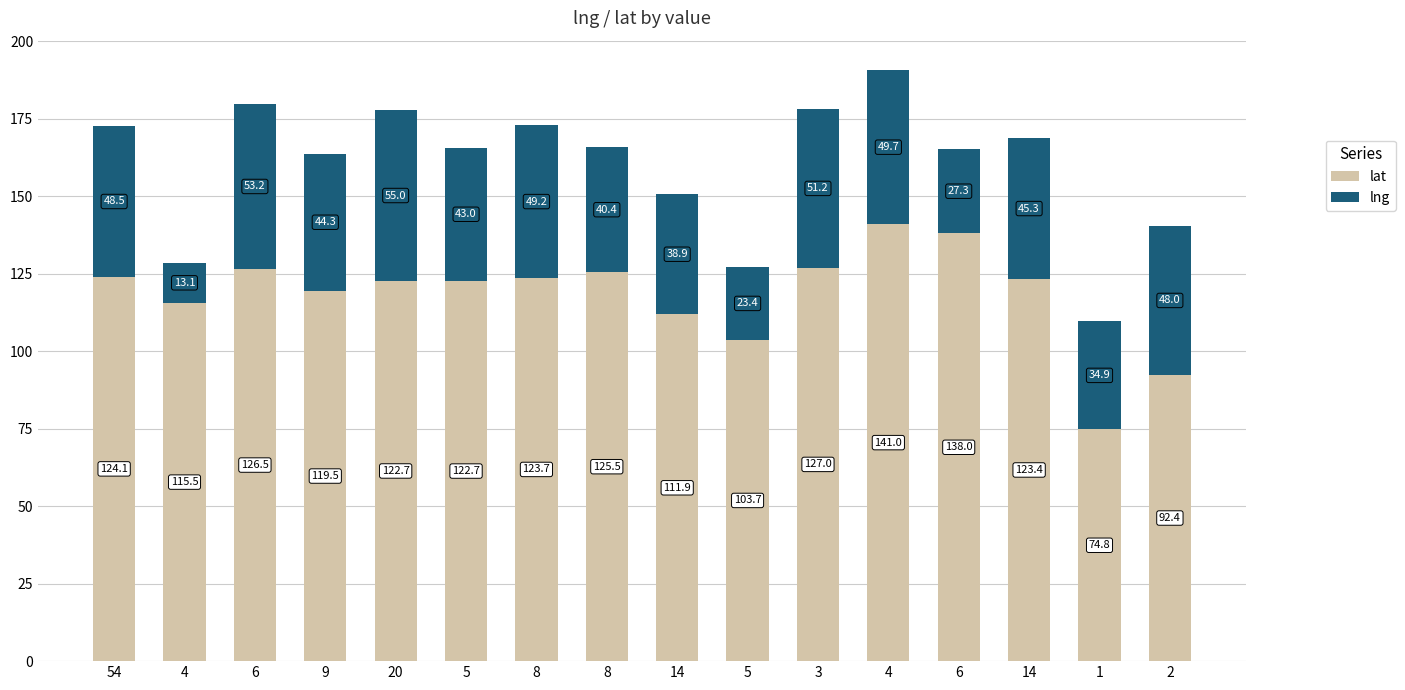

Where does the lat series first go above 123?

54